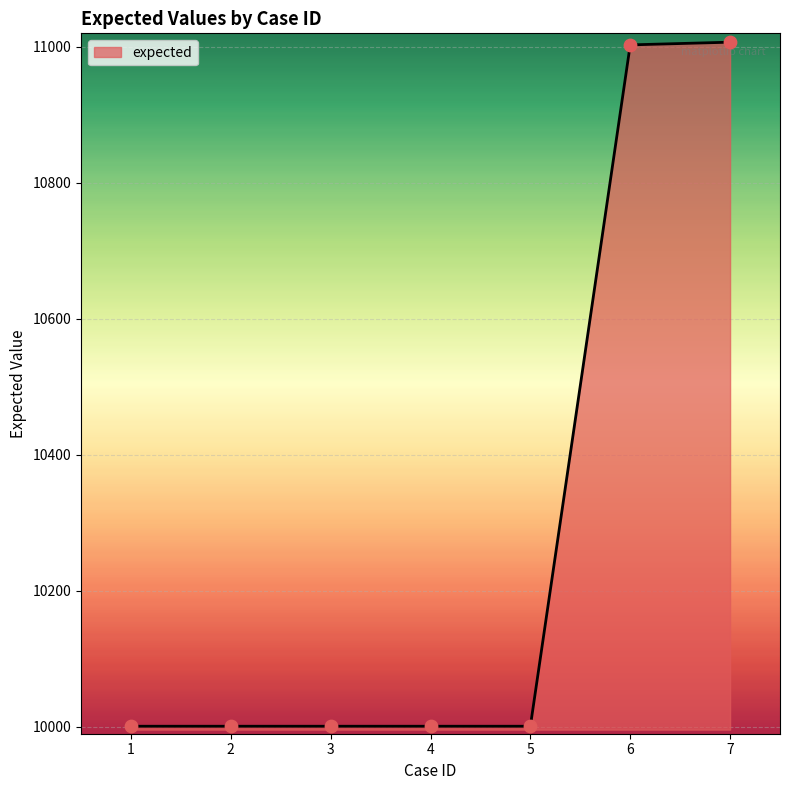

What is the change in value from 6 to 7?

+4